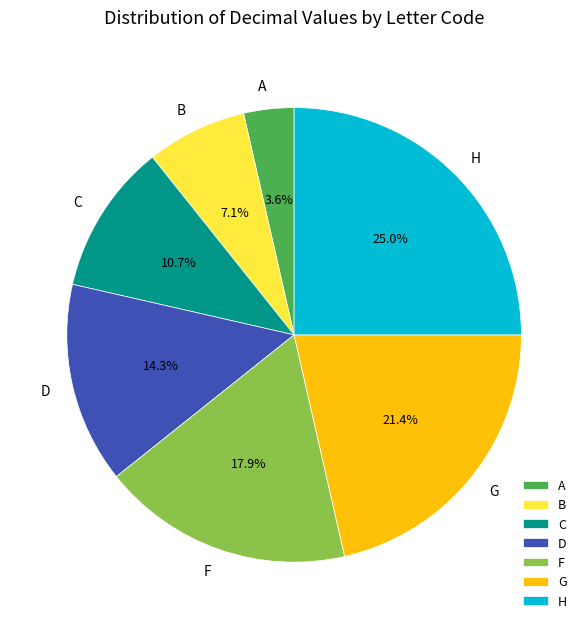

Is it true that F is 18% of the pie?

True